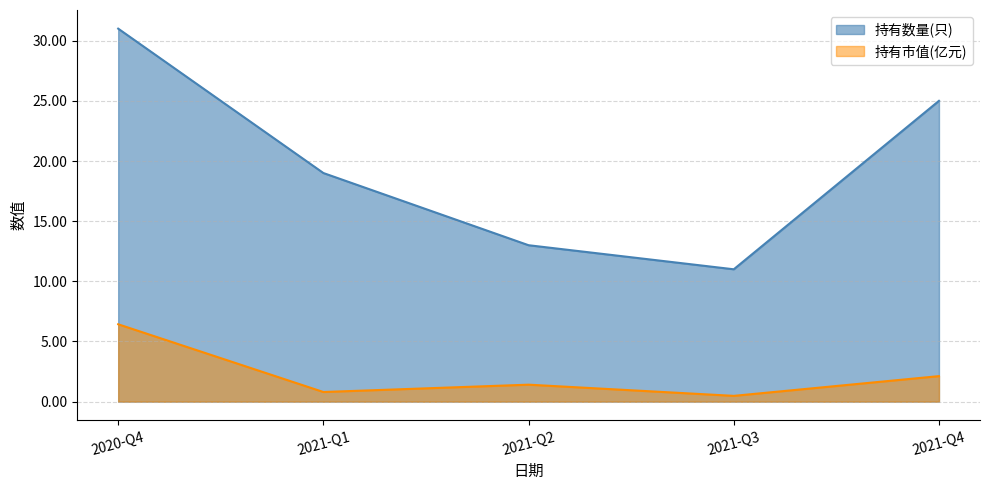

Is it true that 持有市值(亿元) equals 2.1 at 2021-Q2?

False